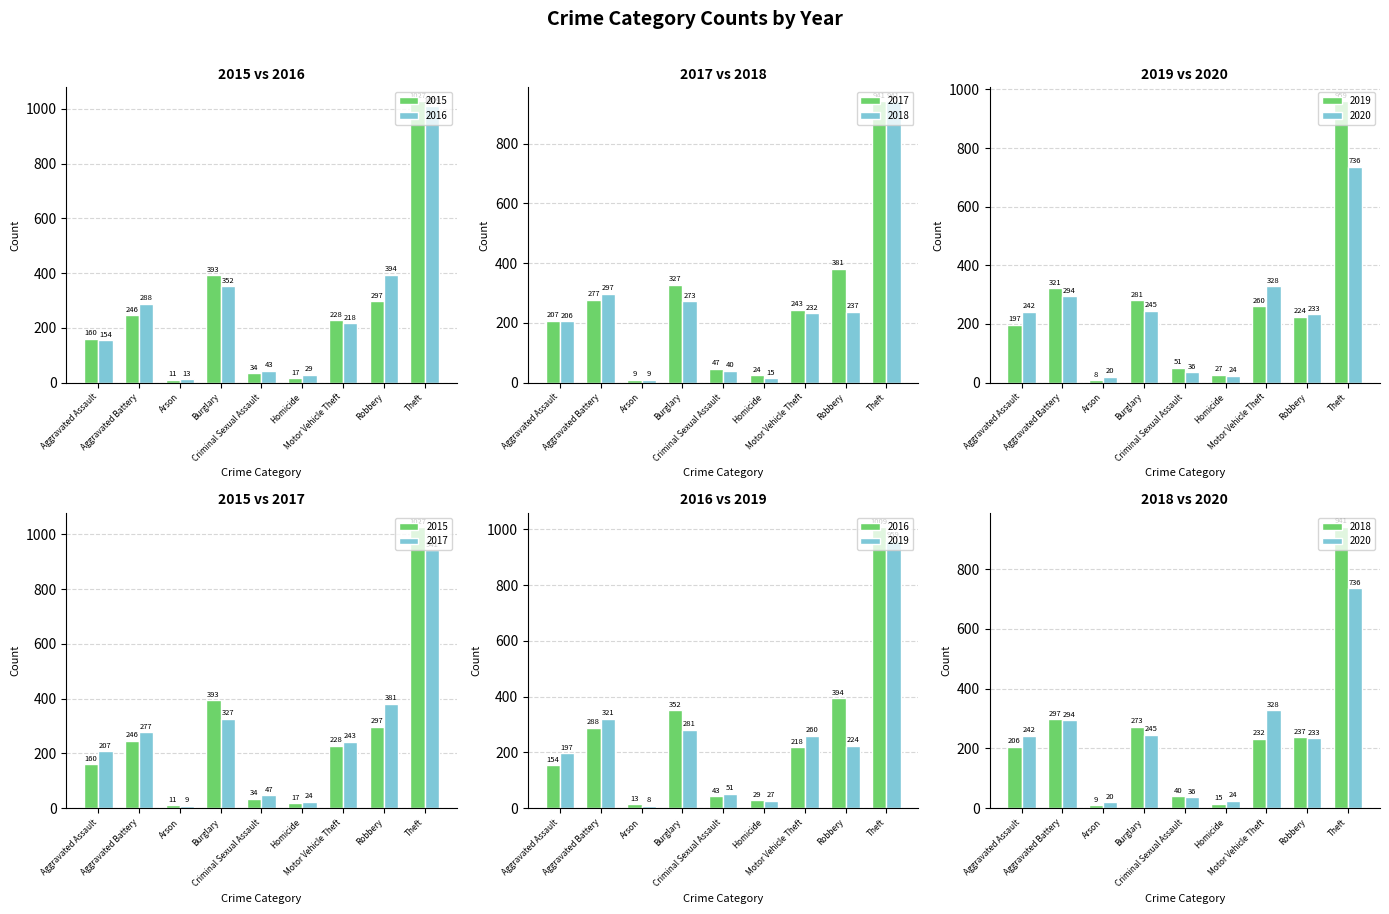

Which series has the largest total across all categories?

2016